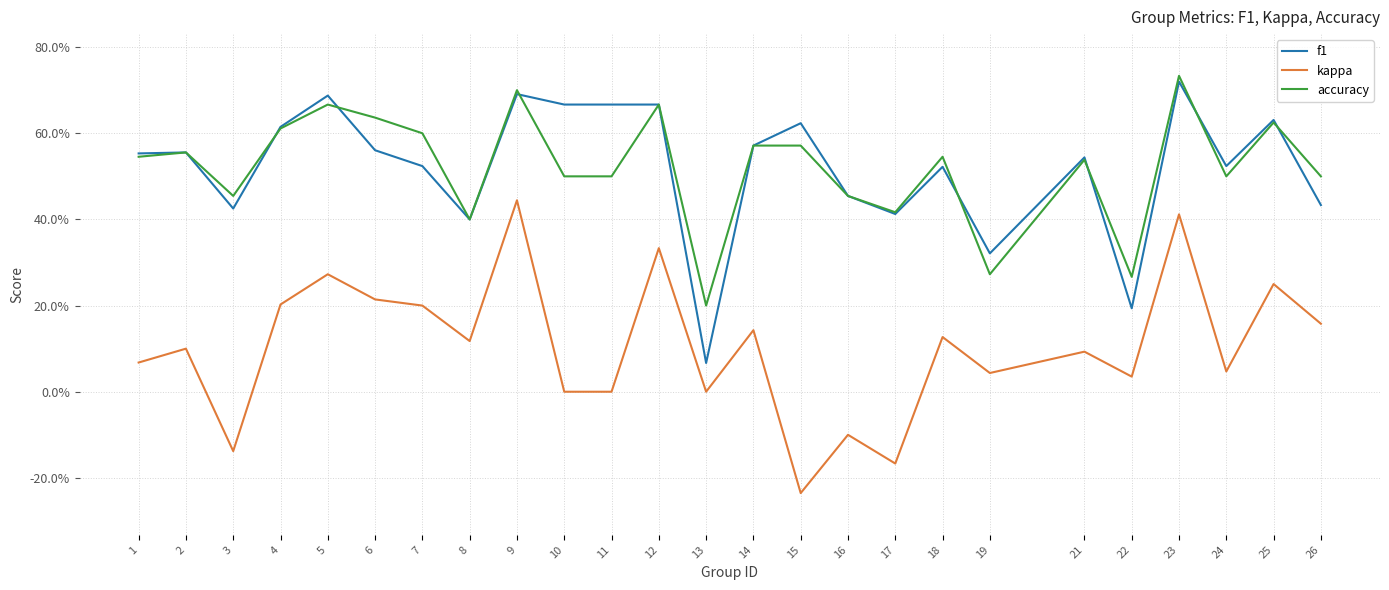

Does the chart display data point markers on the line(s)?

No